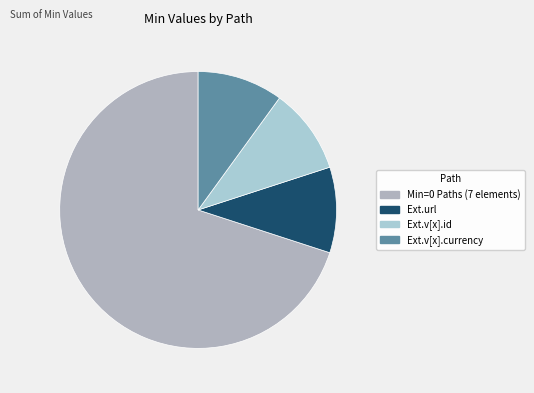

How many slices are in this pie chart?

4